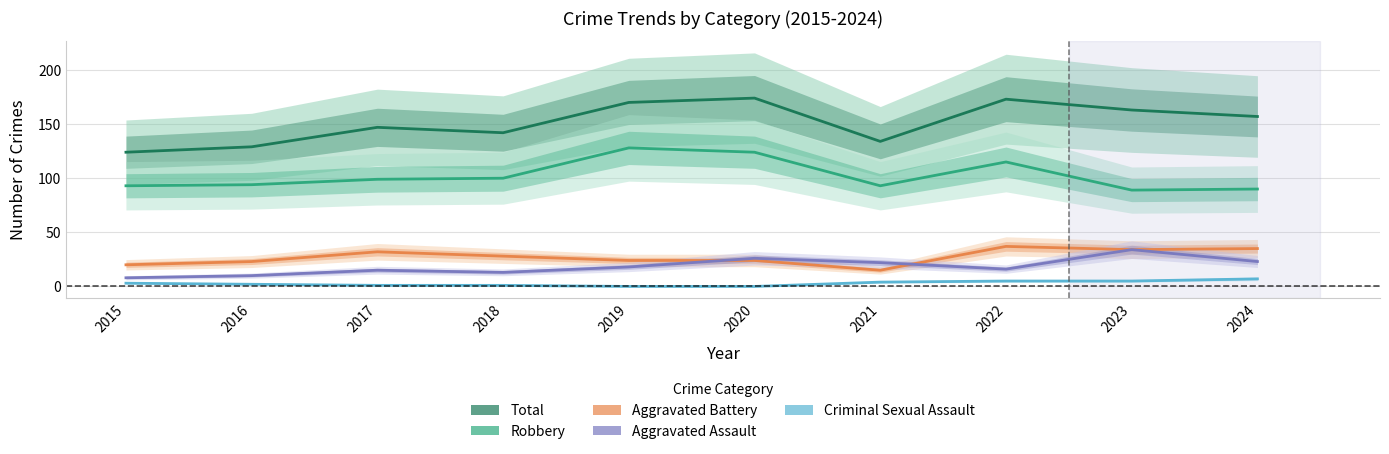

How many data points in Total are above 157?

4